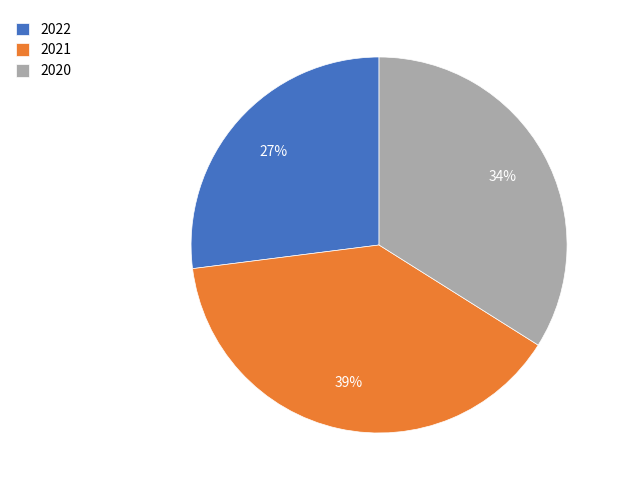

Is the sum of 2021 and 2022 greater than half?

Yes